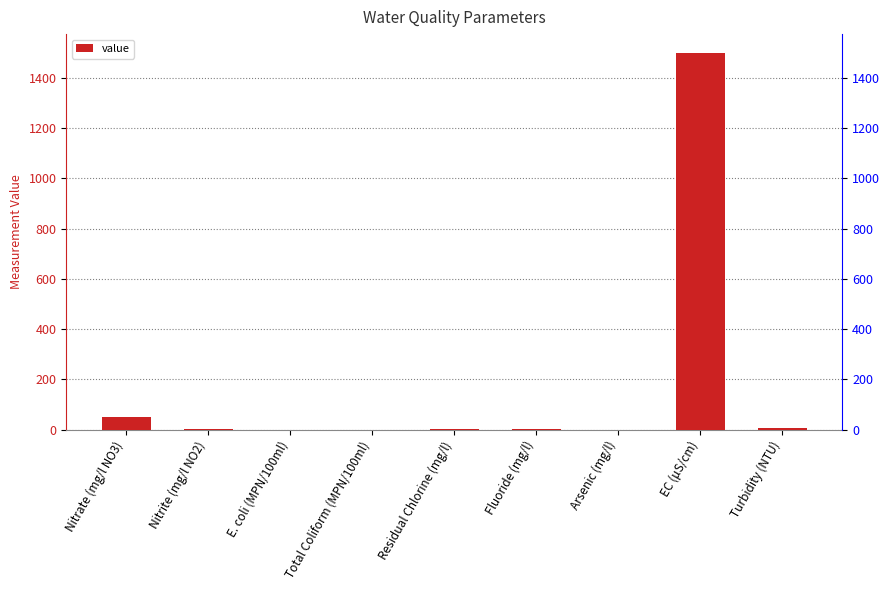

Rank the categories by value from lowest to highest.

E. coli (MPN/100ml), Total Coliform (MPN/100ml), Arsenic (mg/l), Residual Chlorine (mg/l), Fluoride (mg/l), Nitrite (mg/l NO2), Turbidity (NTU), Nitrate (mg/l NO3), EC (μS/cm)